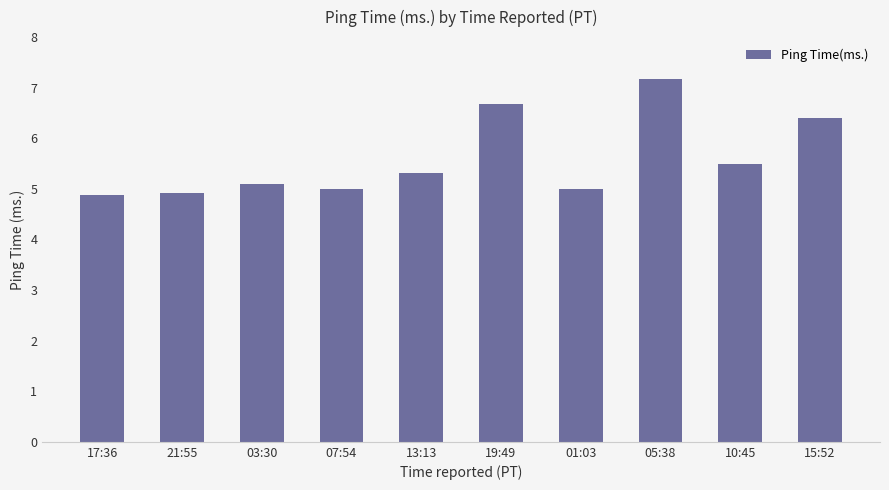

The chart shows a value of 4.9 at 17:36. True or false?

True